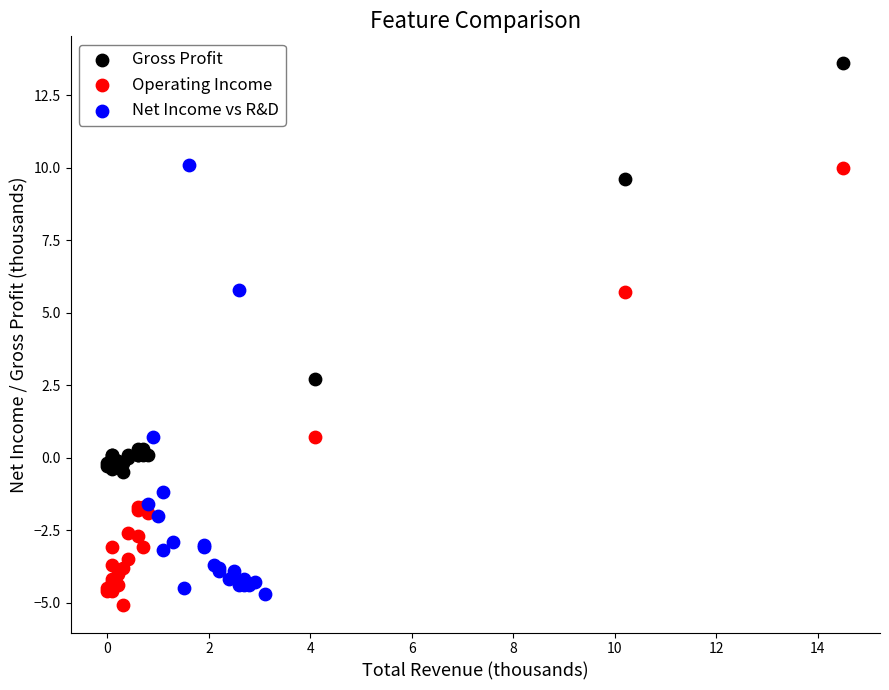

Which series contains the highest Y value?

Gross Profit